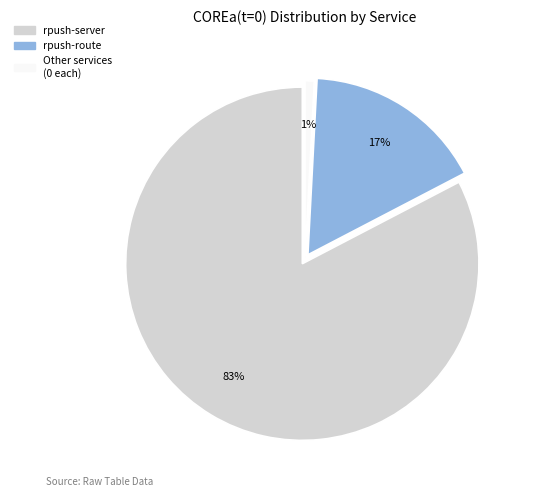

Does any single category account for the majority?

Yes